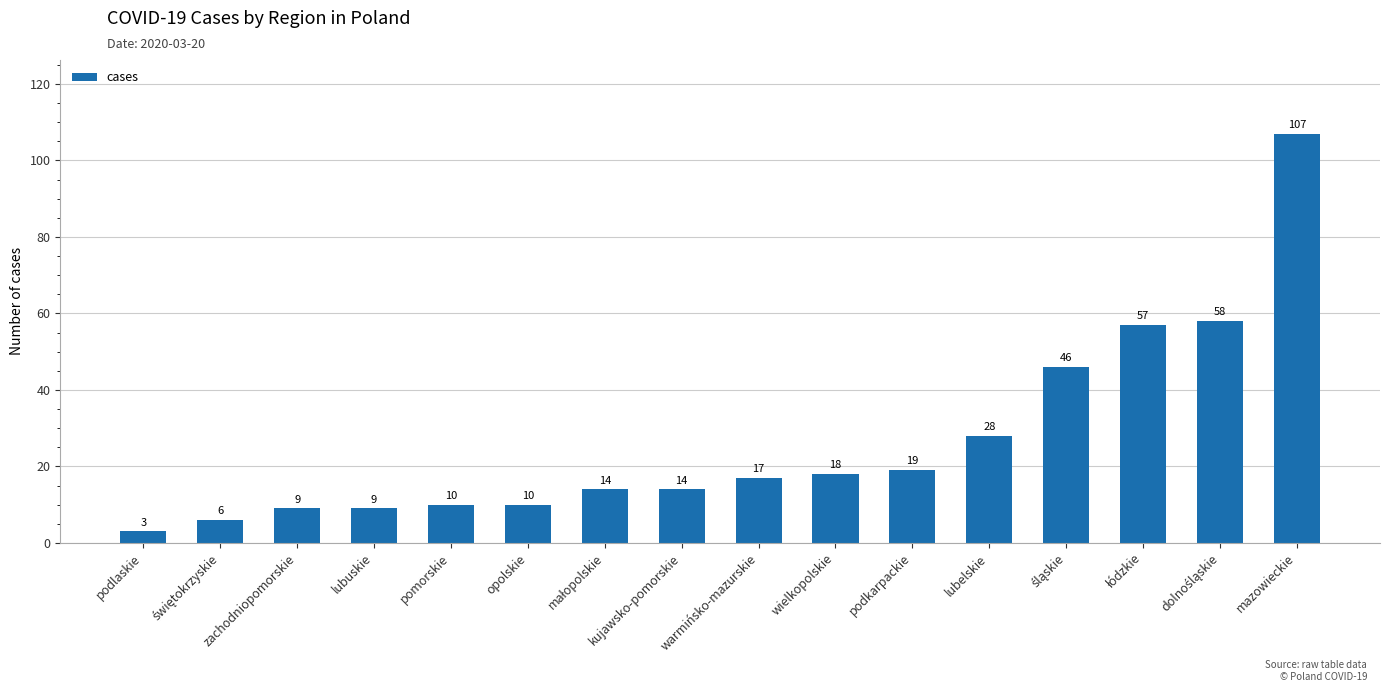

Reading right to left, transcribe all the data shown in this chart.

107	58	57	46	28	19	18	17	14	14	10	10	9	9	6	3